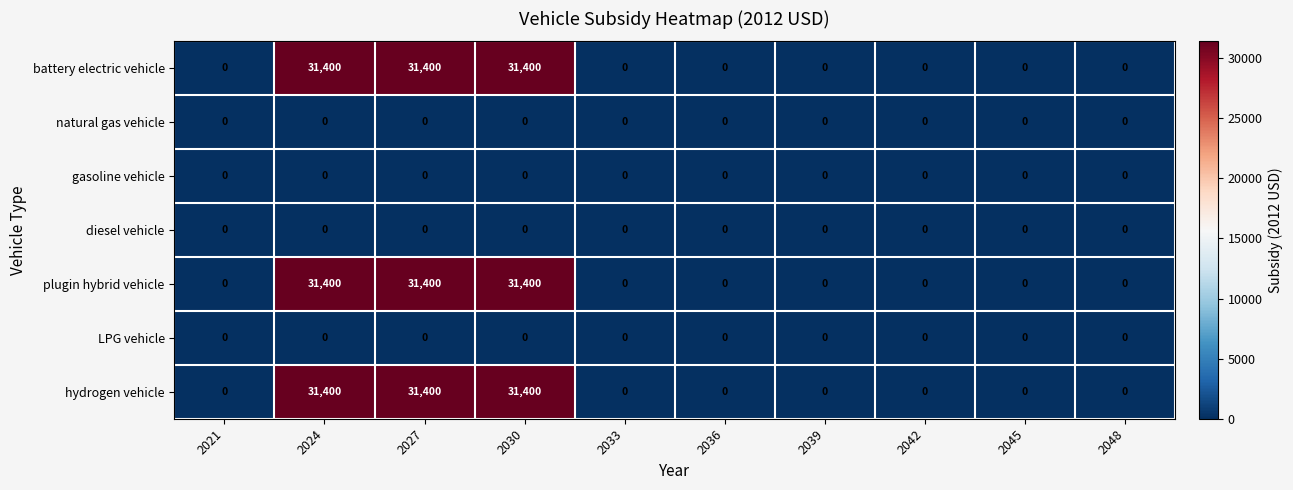

Is the value of plugin hybrid vehicle at 2030 greater than the value of gasoline vehicle at 2024?

Yes